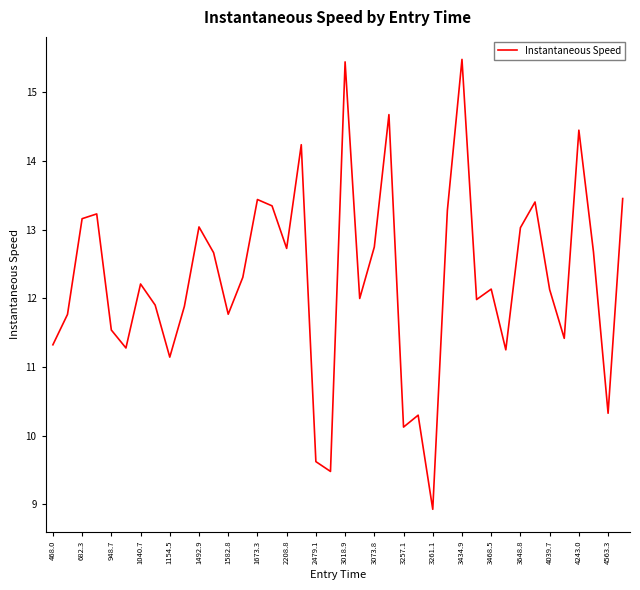

What is the difference between the maximum and minimum values?

6.5